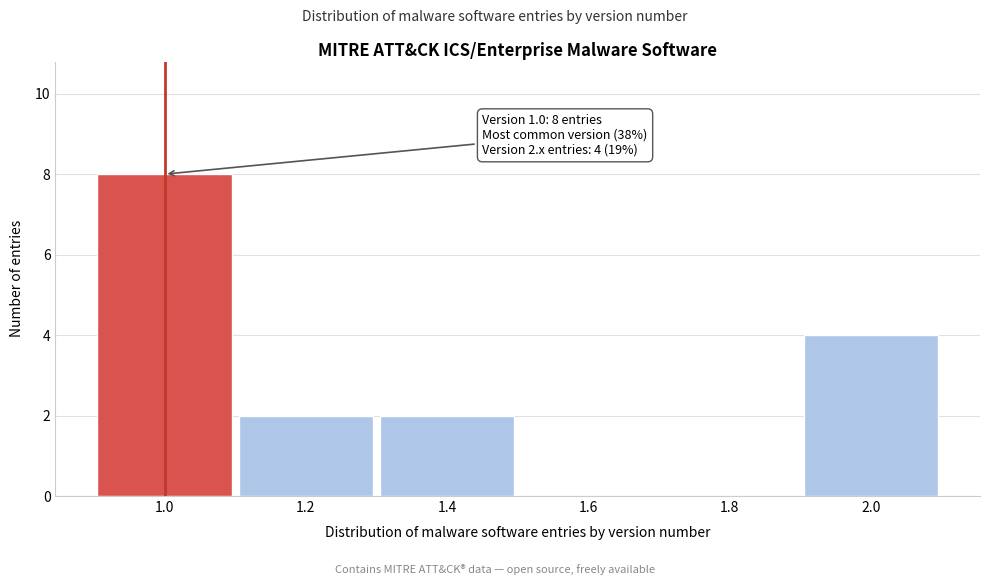

Reading right to left, what are all the values shown in this chart?

2.0=4	1.8=0	1.6=0	1.4=2	1.2=2	1.0=8